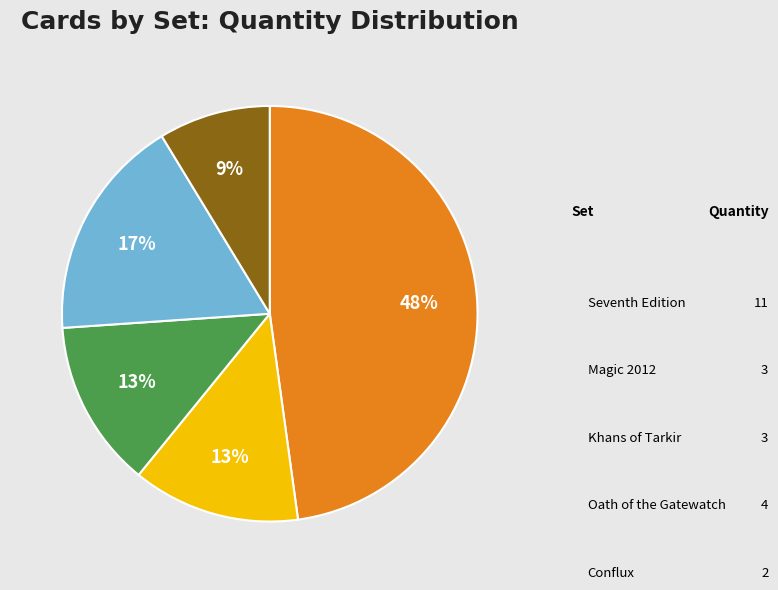

Is Conflux the majority of the pie?

No